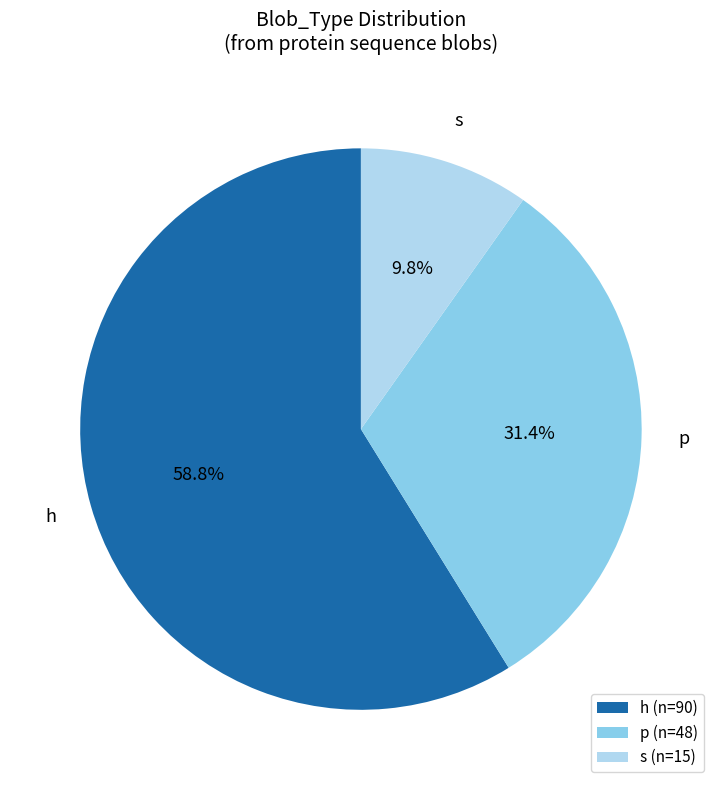

To the nearest percent, what portion does s represent?

10%